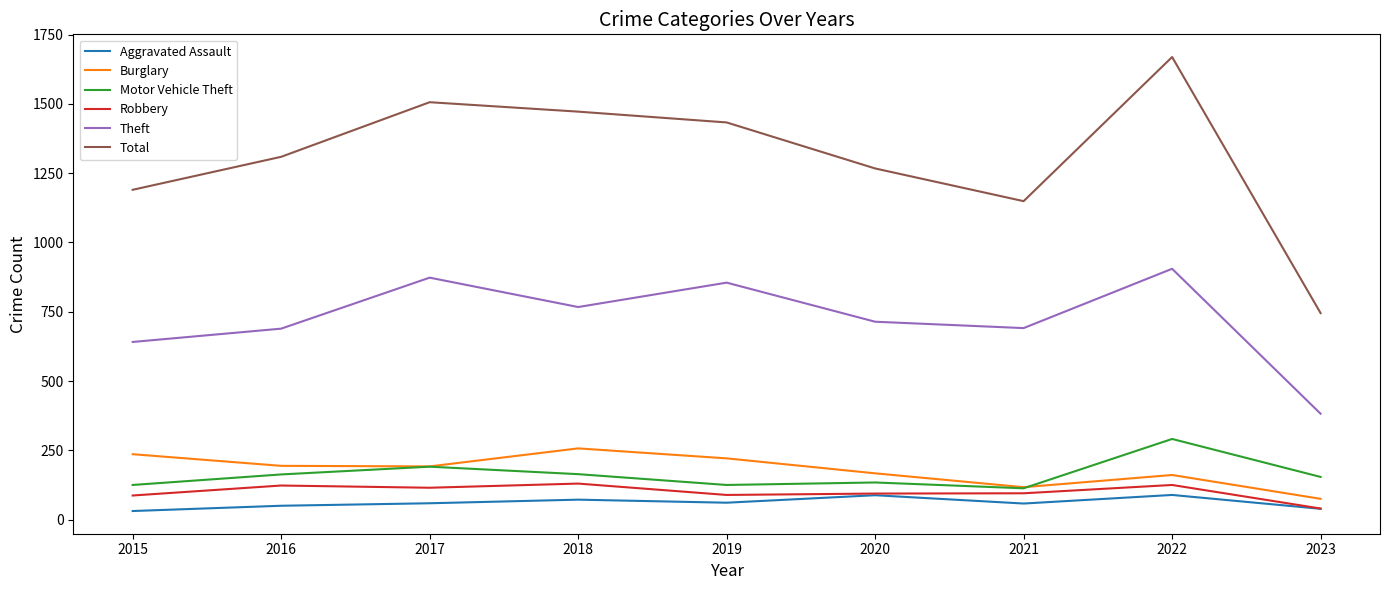

What is the difference between the highest and lowest values at 2019?

1372